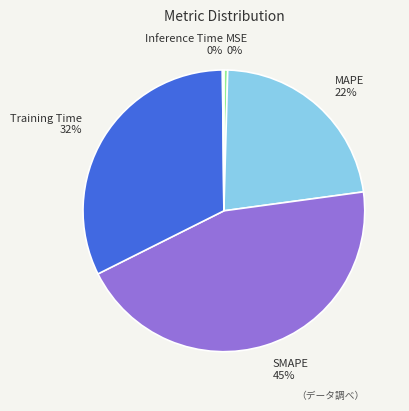

Does any single category account for the majority?

No